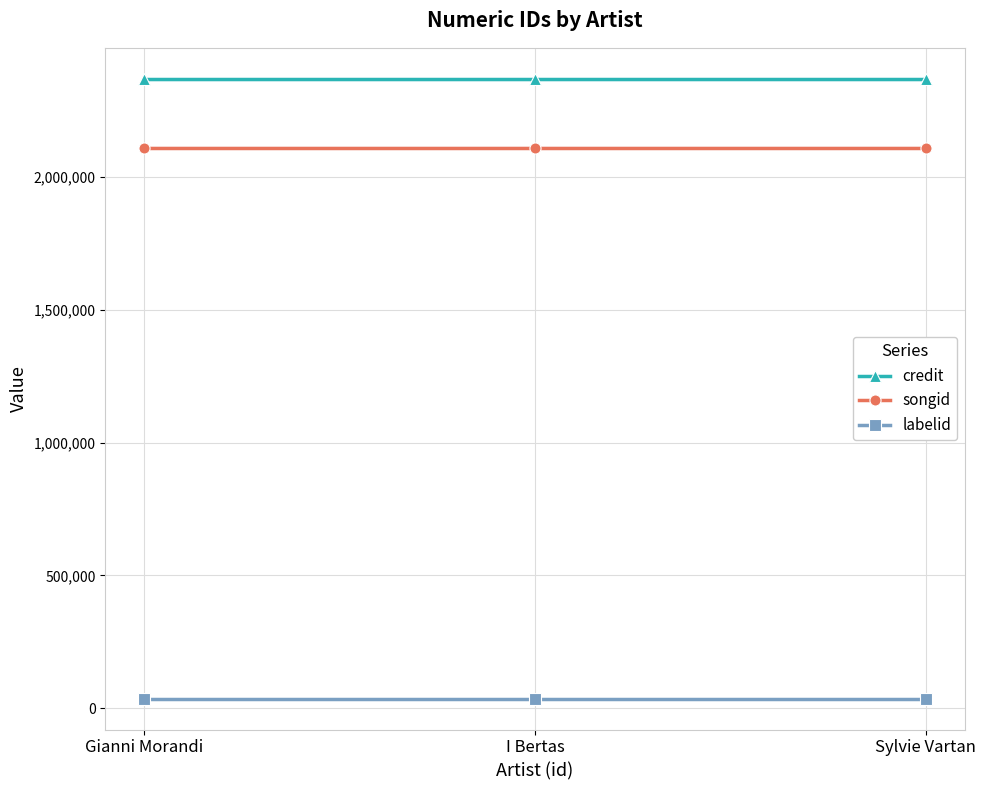

What is the value of the credit point at the 3rd from the left?

2367271